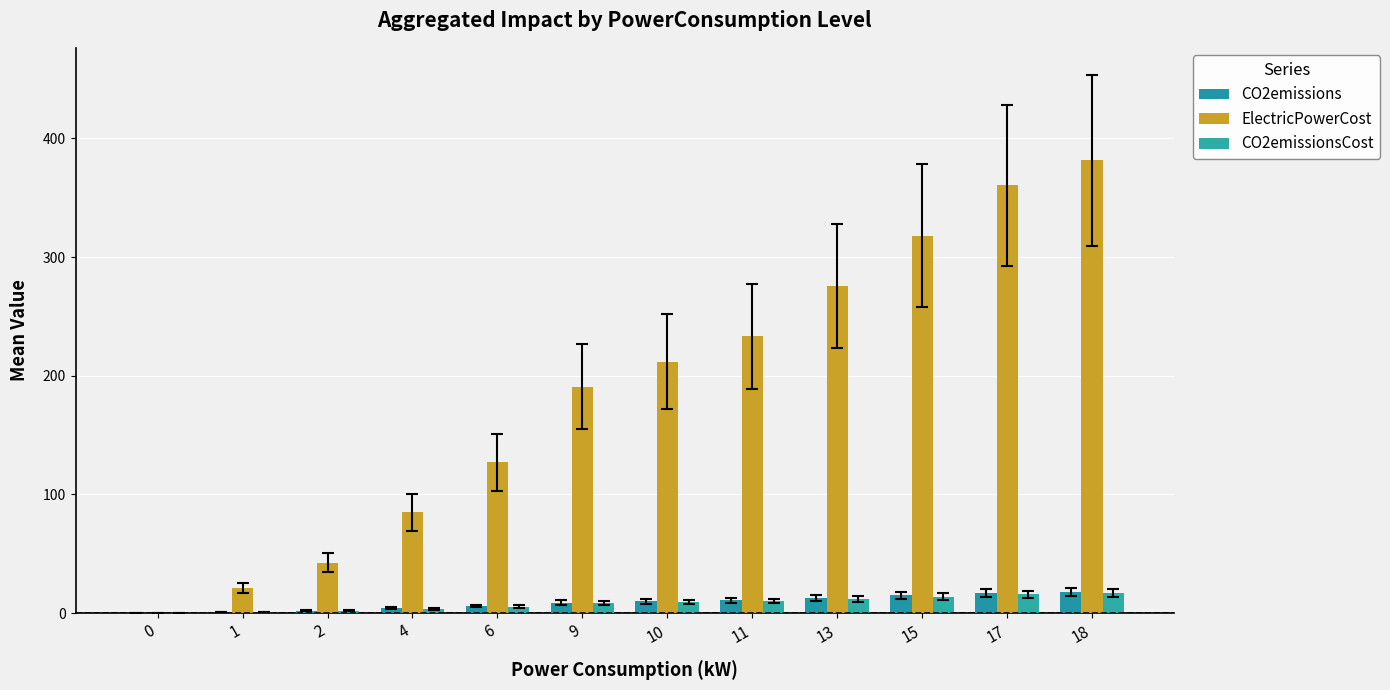

Reading left to right, what are all the values shown in this chart?

CO2emissions: 0=0.0	1=1.0	2=2.0	4=4.0	6=6.0	9=9.0	10=10.0	11=11.0	13=13.0	15=15.0	17=16.9	18=17.9
ElectricPowerCost: 0=0.0	1=21.2	2=42.4	4=84.8	6=127.2	9=190.8	10=212.0	11=233.2	13=275.6	15=318.0	17=360.4	18=381.6
CO2emissionsCost: 0=0.0	1=0.9	2=1.9	4=3.7	6=5.6	9=8.4	10=9.3	11=10.3	13=12.1	15=14.0	17=15.8	18=16.8